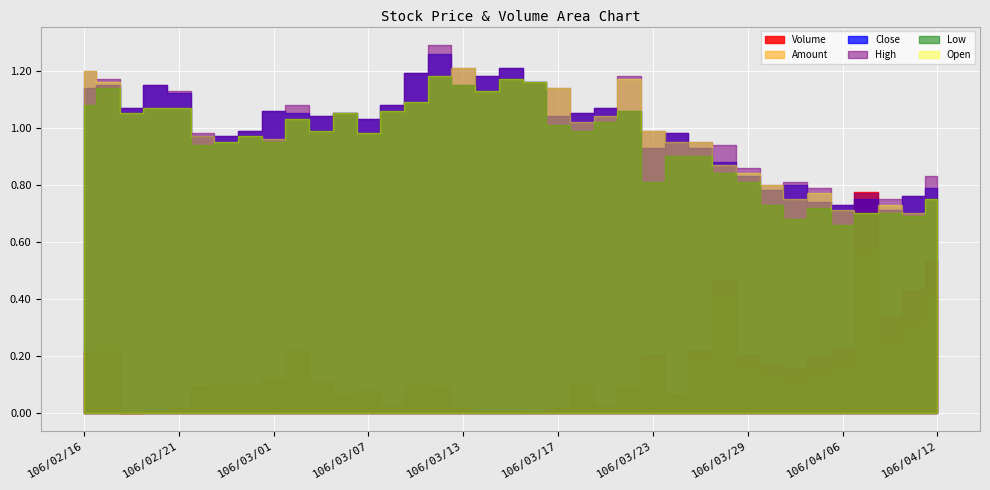

What is the difference between the maximum and minimum values in the Low series?

0.5